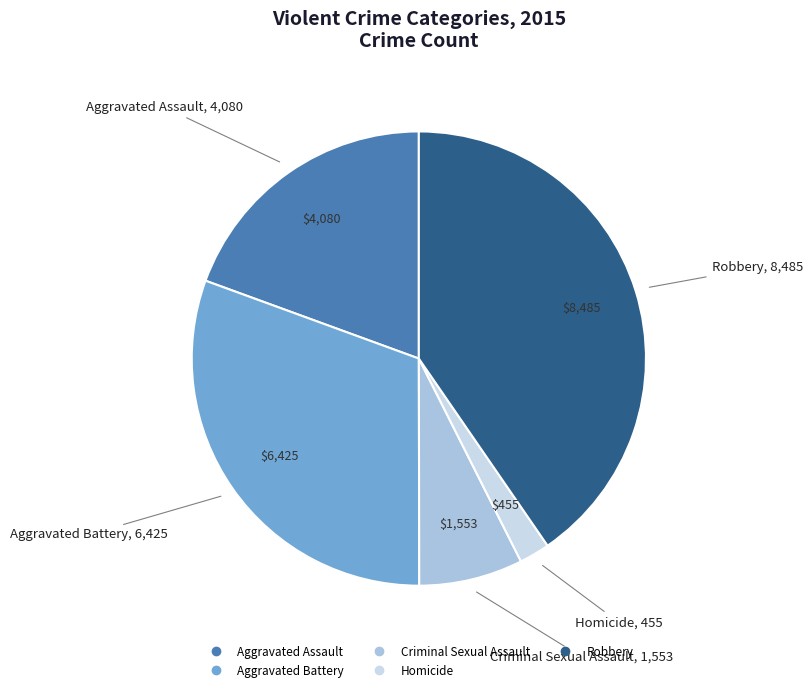

Is there a majority slice in this chart?

No